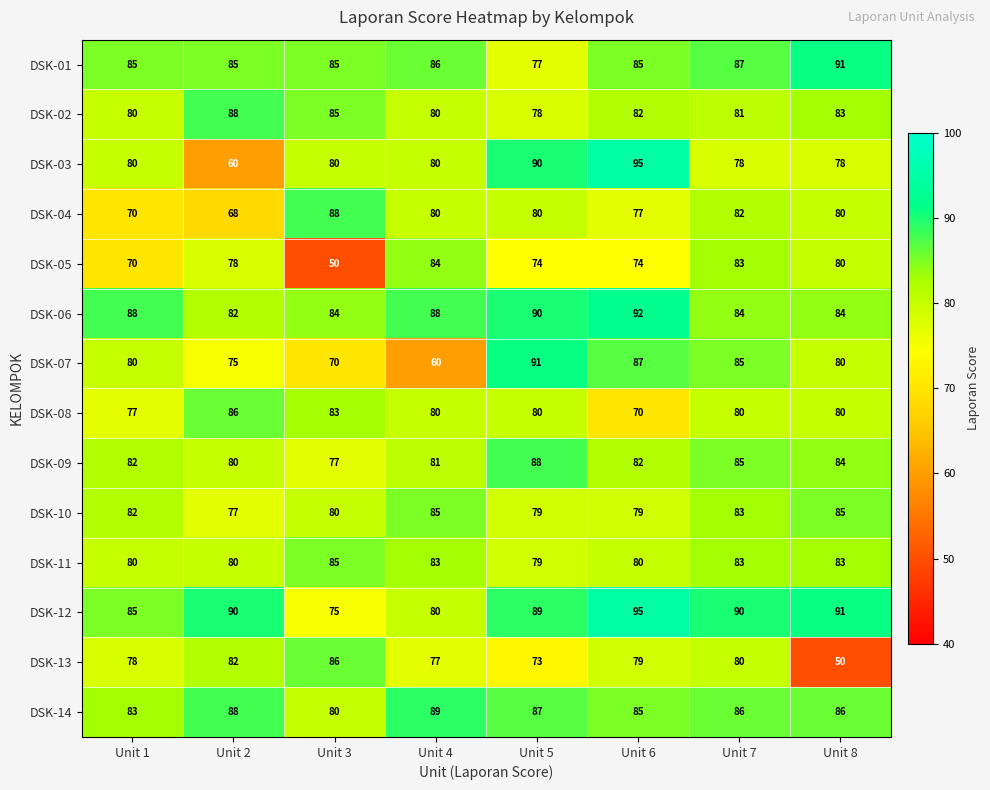

Which series has the largest range (max minus min)?

DSK-13